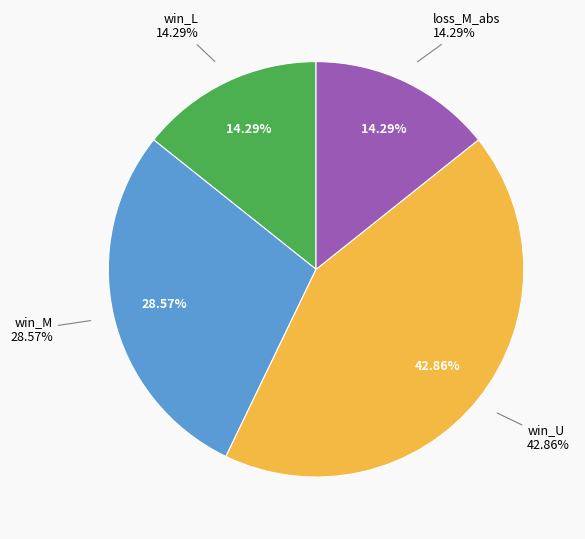

To the nearest percent, what percentage of the pie is loss_M?

14%